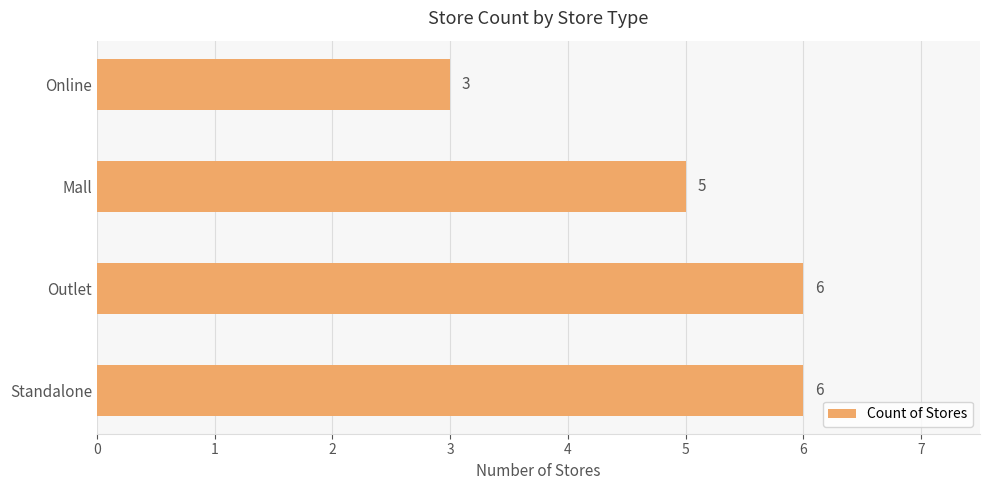

What is the difference between the values at Outlet and Online?

3